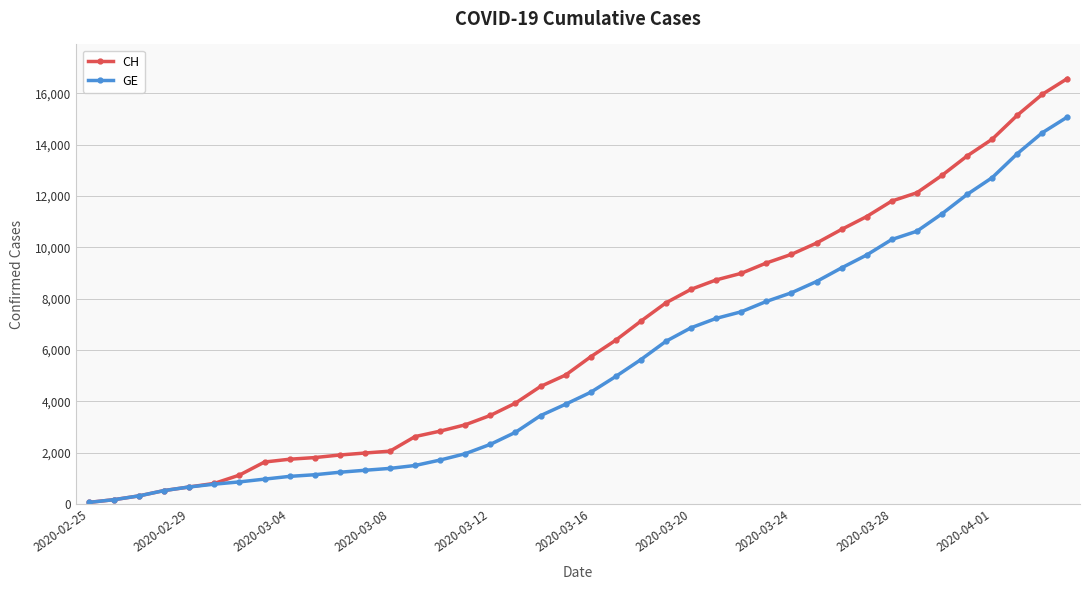

What is the sum of all GE values?

215106